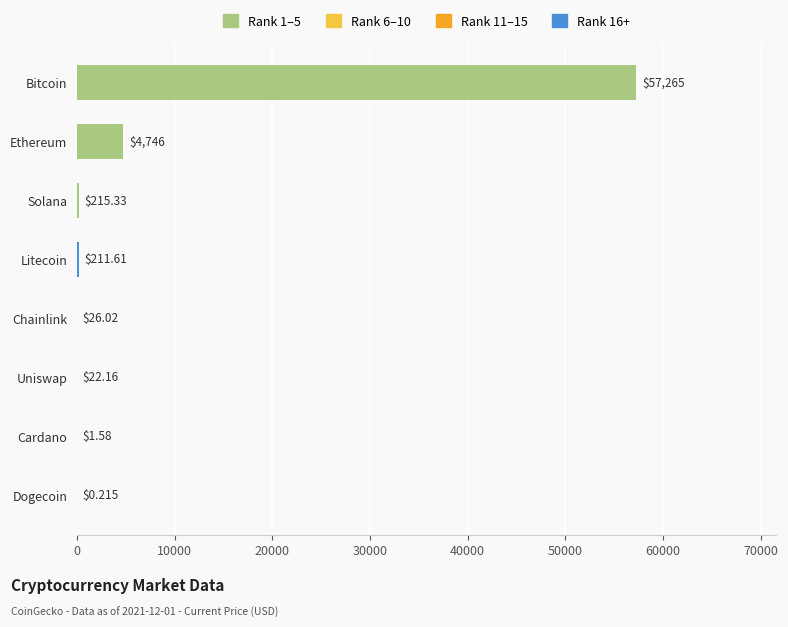

What is the sum of all values?

62488.3